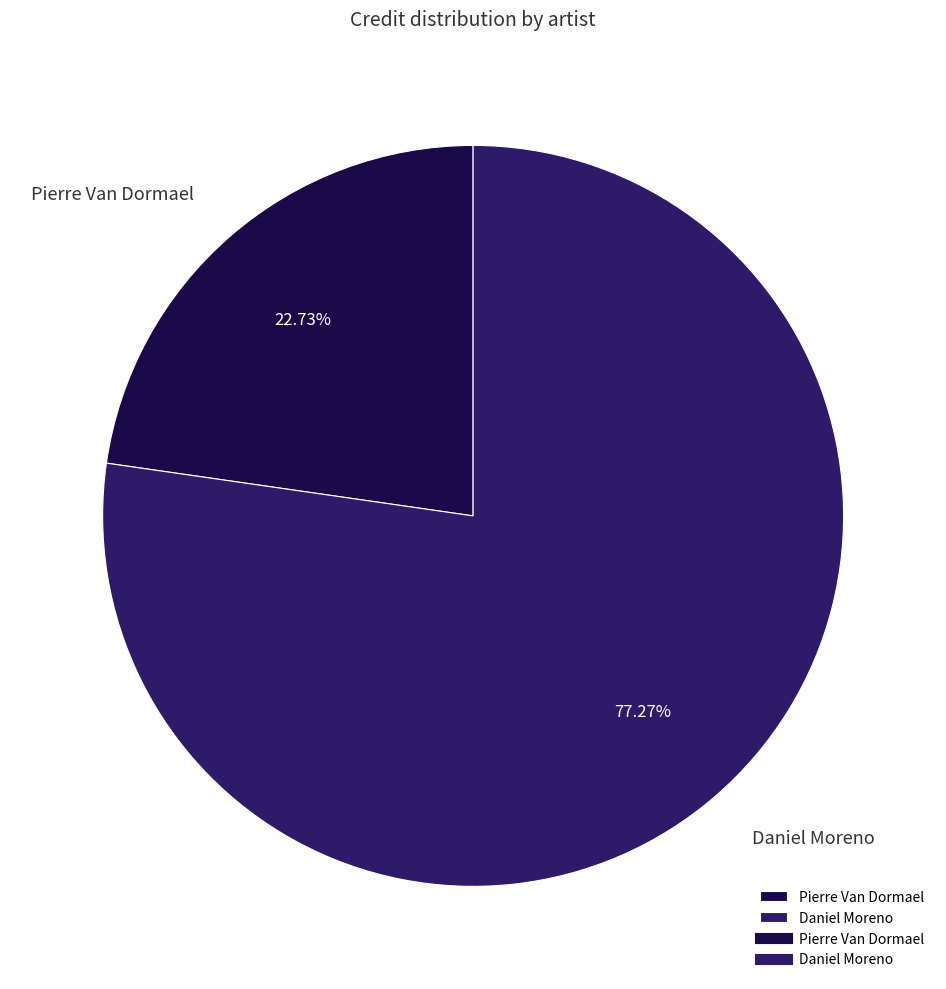

To the nearest percent, what is the difference between the Pierre Van Dormael and Daniel Moreno slice percentages?

55%